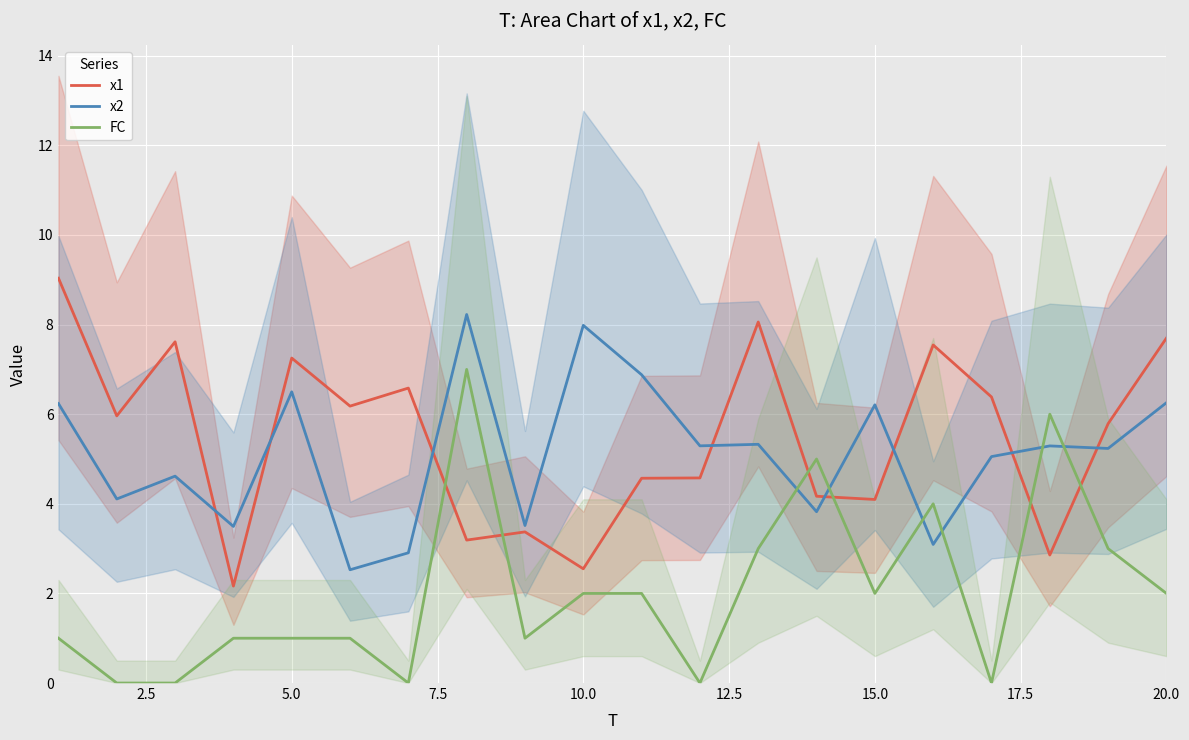

After their last crossing, which series has the higher values: FC or x2?

x2